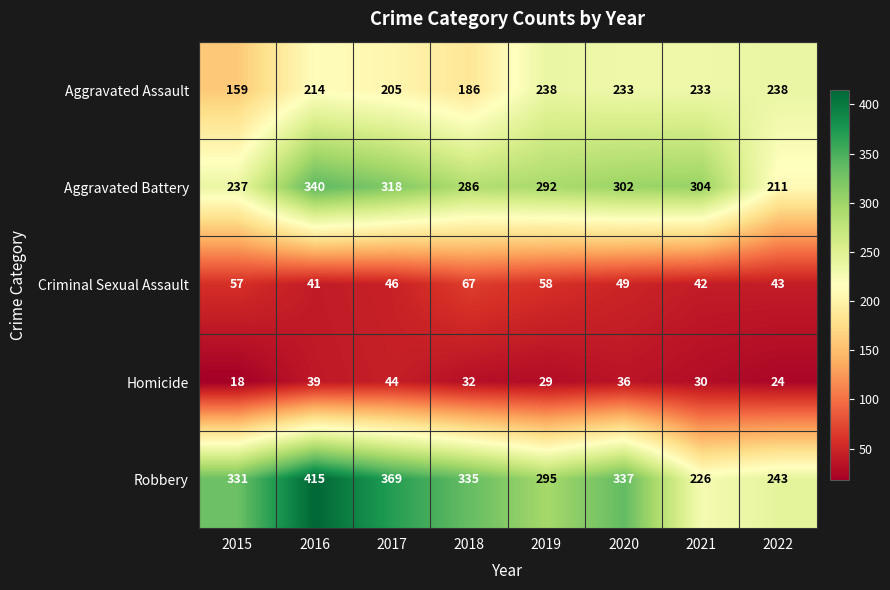

What is the maximum value shown in the chart?

415